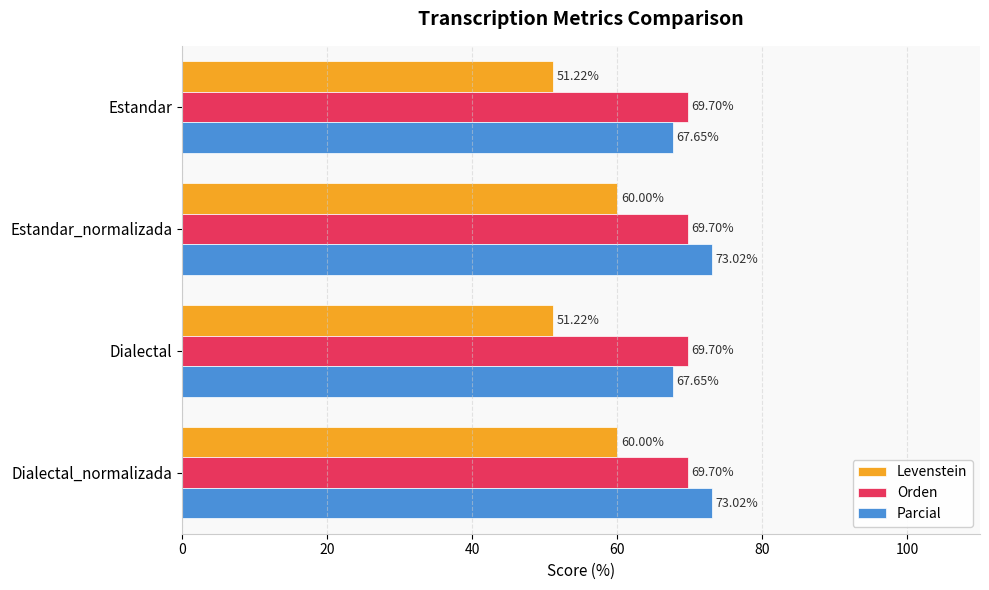

What is the difference between the Levenstein values at Dialectal and Estandar_normalizada?

8.8